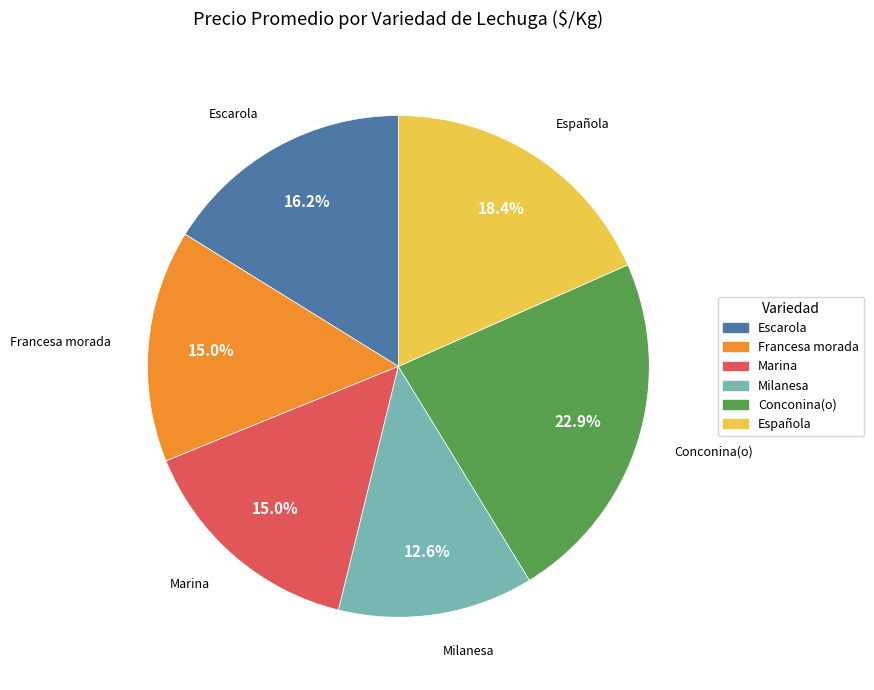

Is there a majority slice in this chart?

No